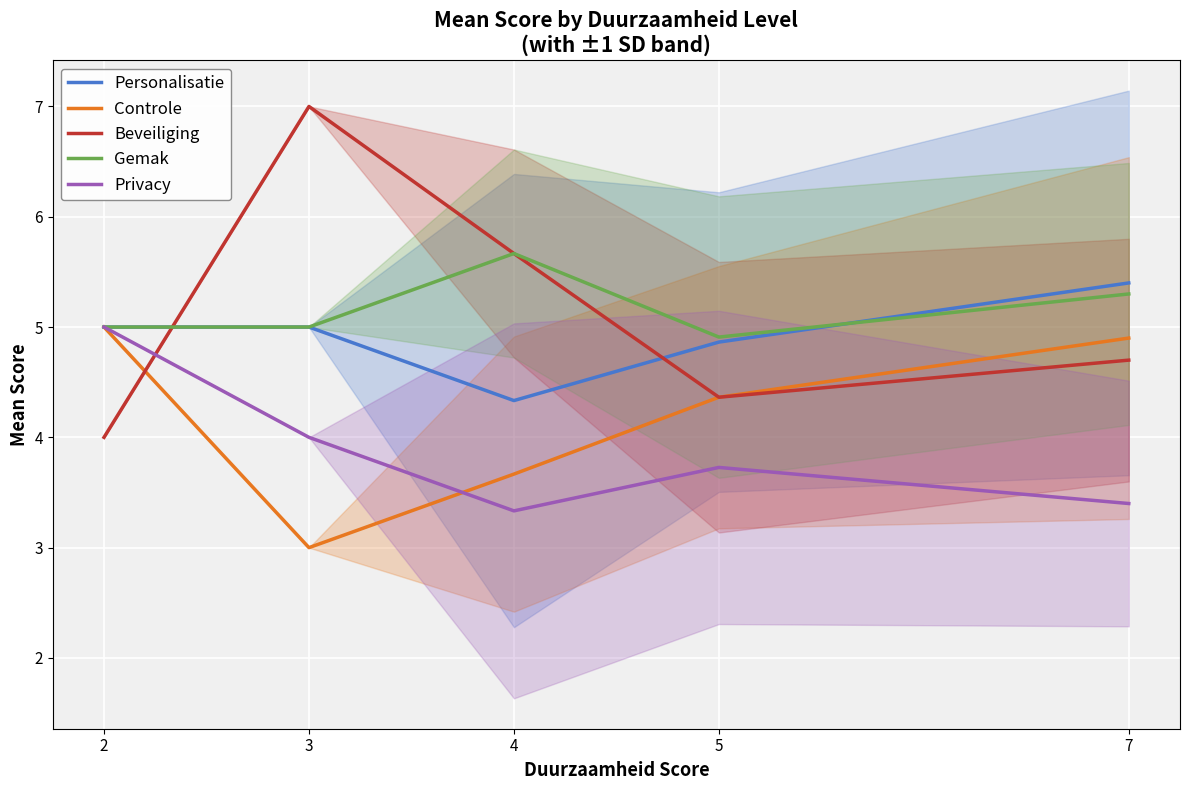

Is this an area chart (filled region under the line)?

No